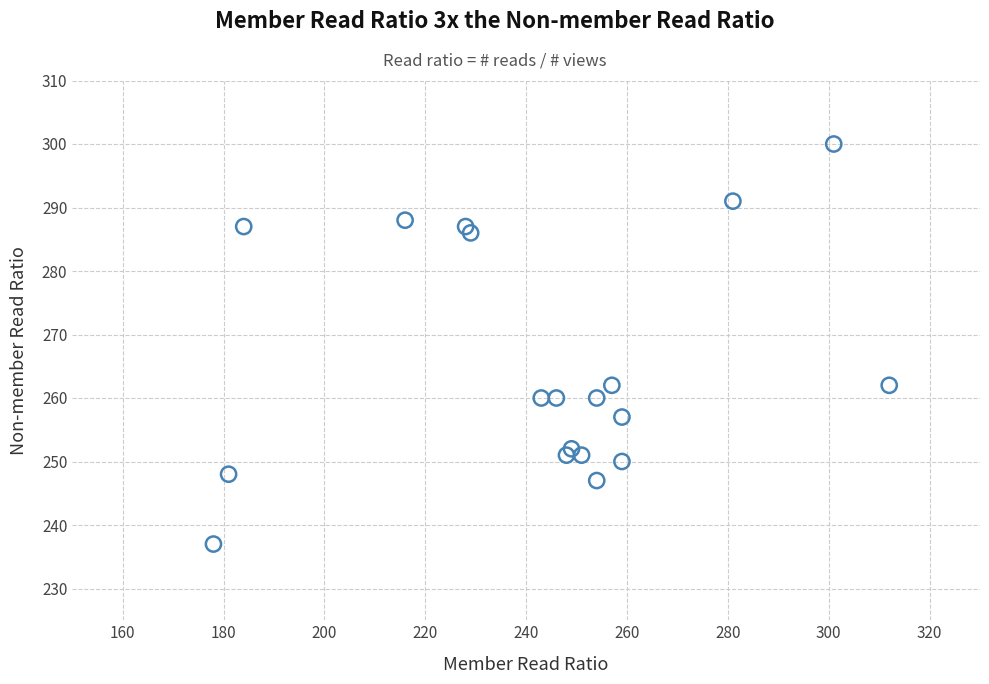

What is the range of Y values (max minus min)?

63